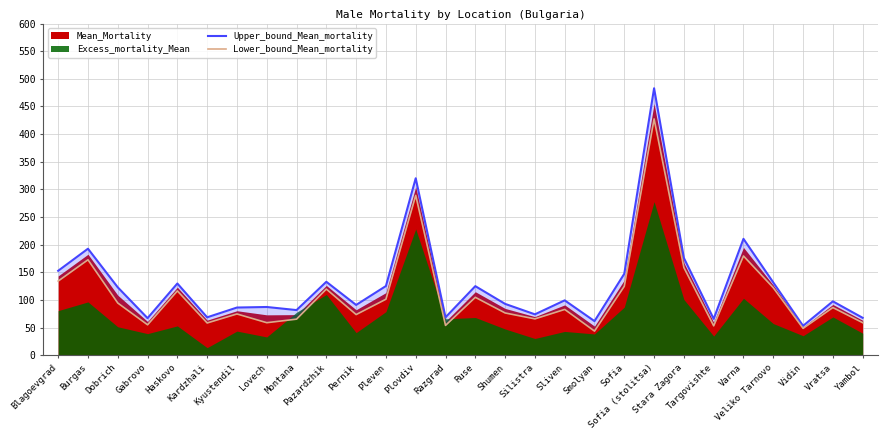

How many data points does each series have?

28